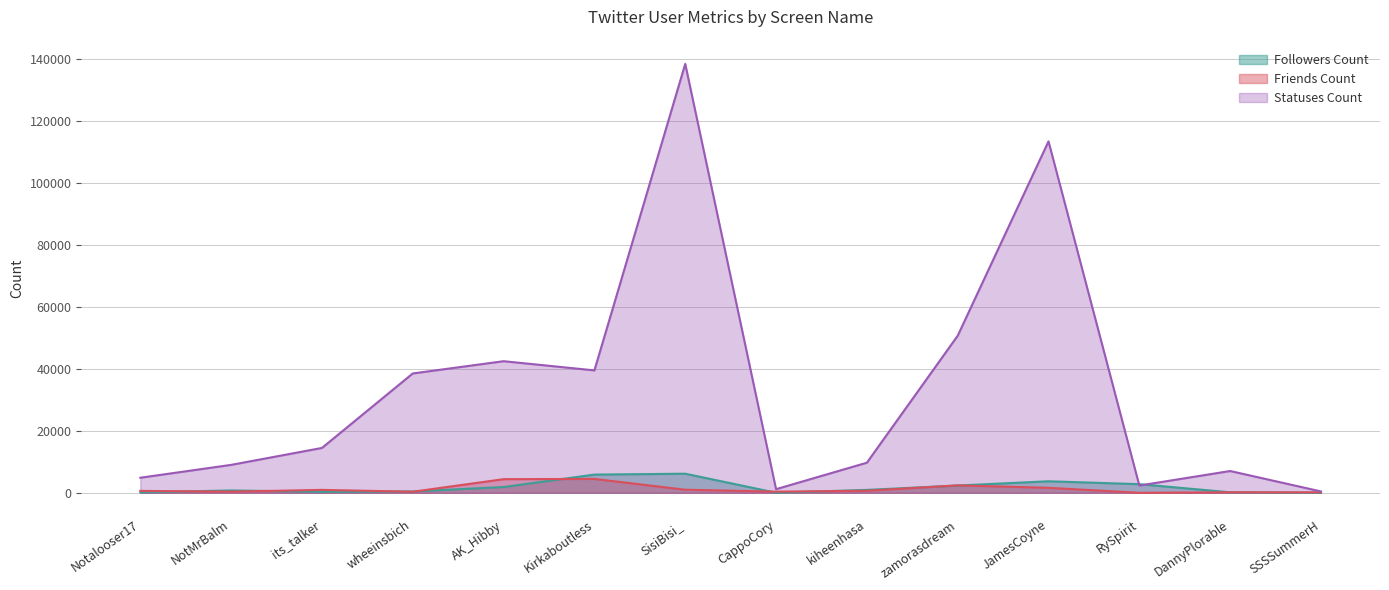

True or false: Followers Count and Statuses Count intersect in this chart.

True